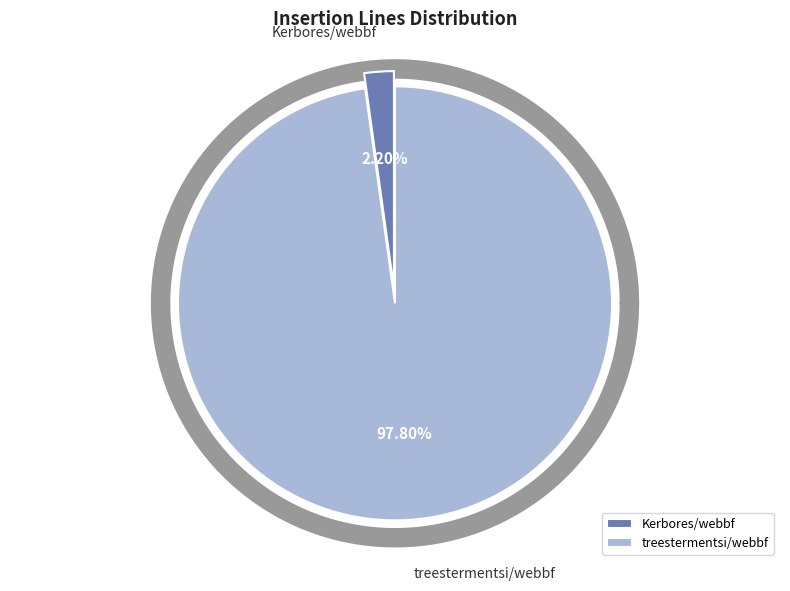

To the nearest percent, what percentage of the pie is treestermentsi/webbf?

98%